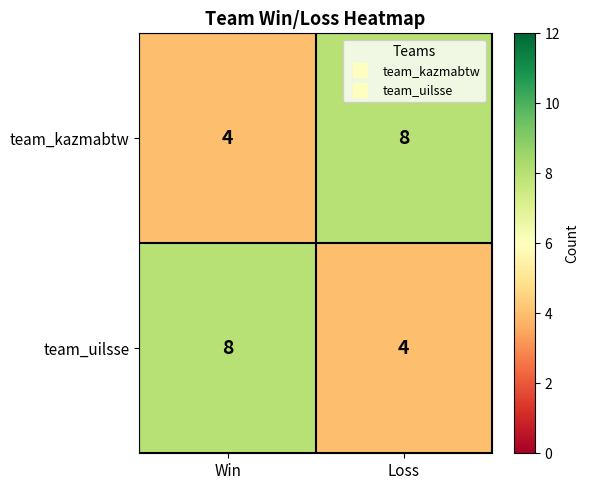

Where is team_kazmabtw nearest to the value 6?

Win